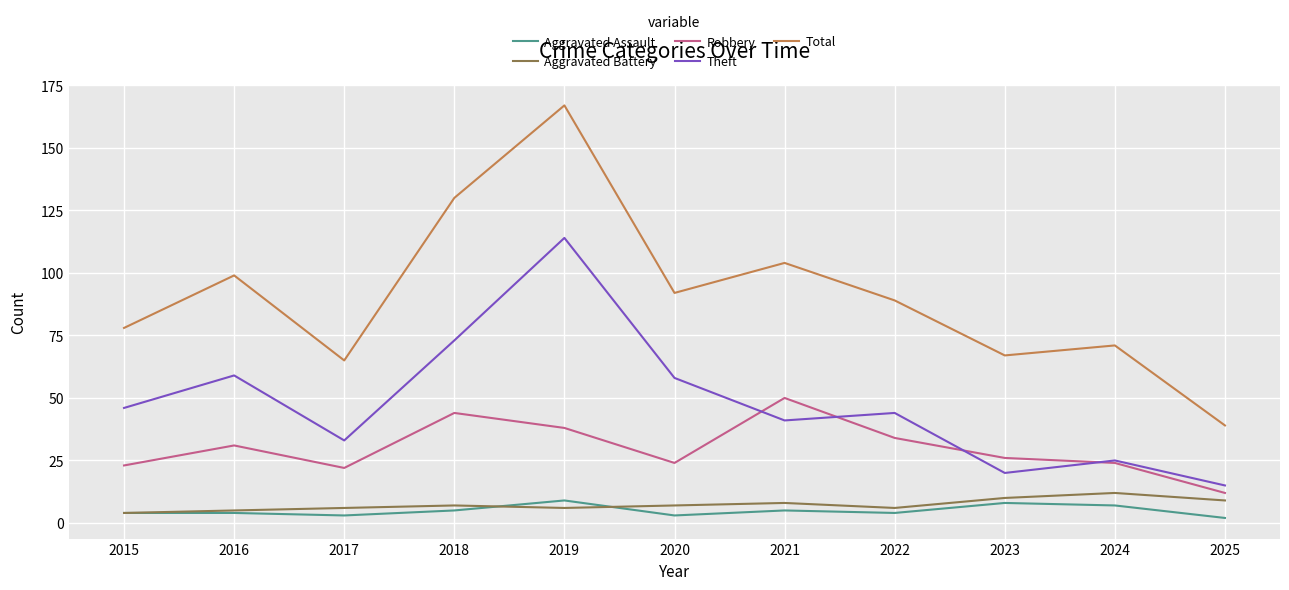

Is it true that Total equals 92 at 2020?

True